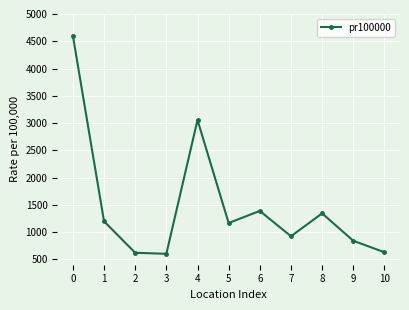

How many points are lower than both their immediate neighbors (excluding endpoints)?

3